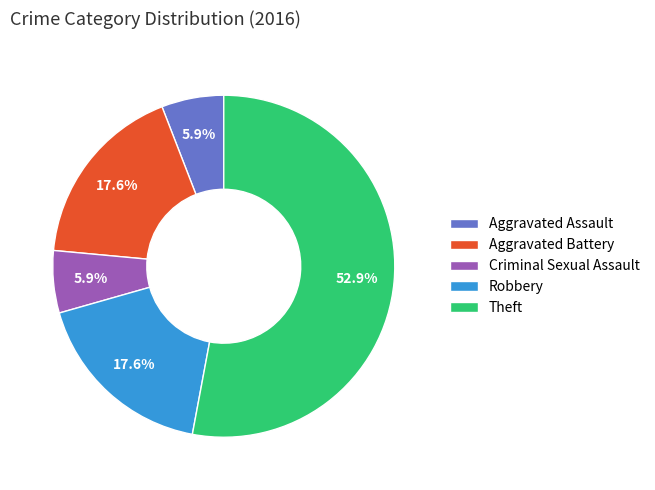

Which category accounts for the majority?

Theft